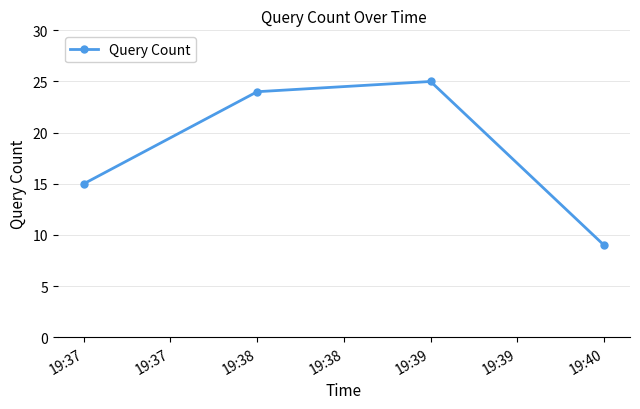

Between 19:38 and 19:37, which is larger?

19:38